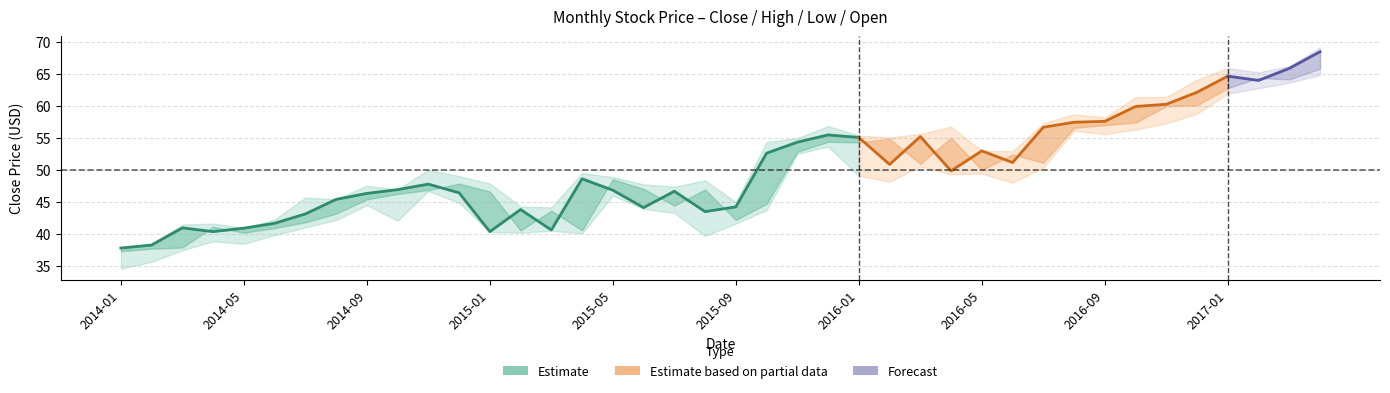

Does the chart display data point markers on the line(s)?

No